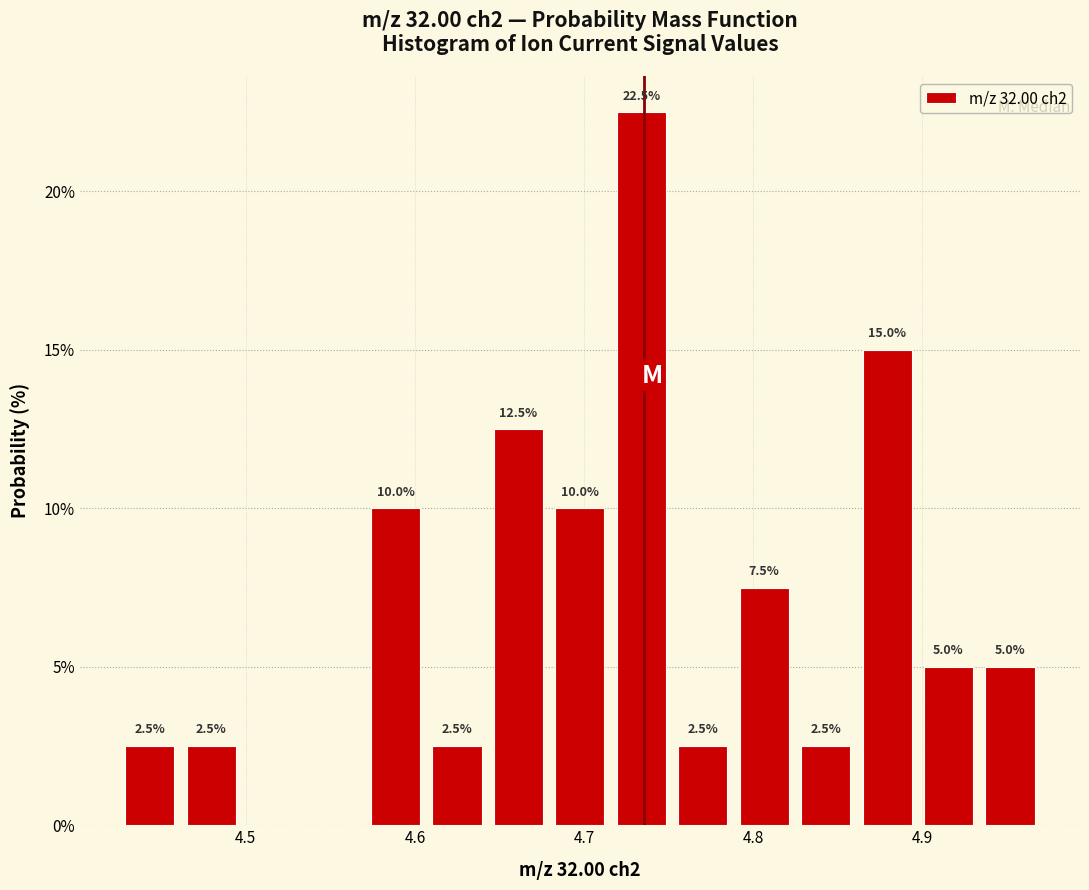

Read against the x-axis, roughly where is the centre of the tallest bar?

4.73